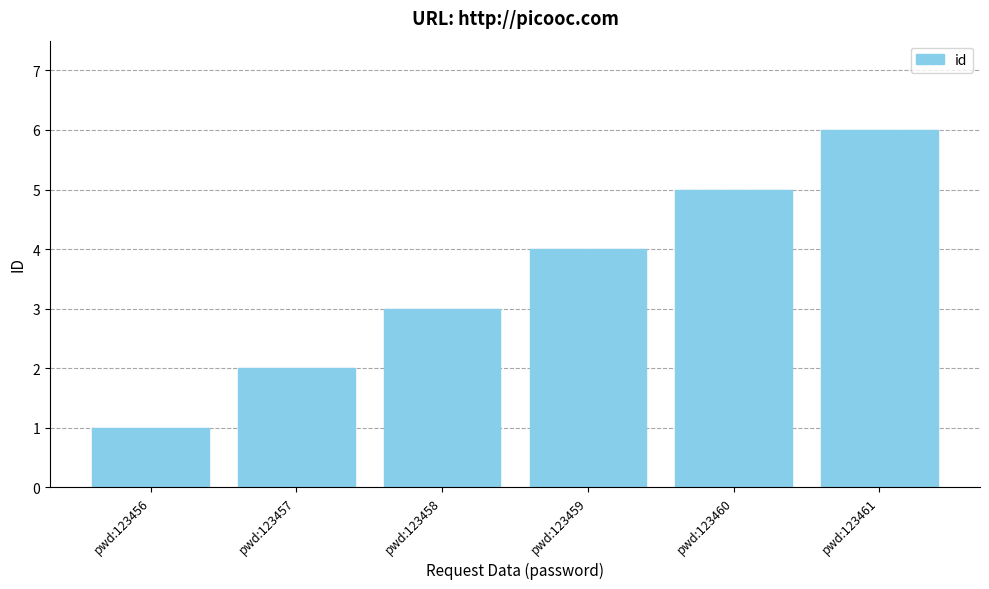

List the labels in order of value, largest first.

pwd:123461, pwd:123460, pwd:123459, pwd:123458, pwd:123457, pwd:123456